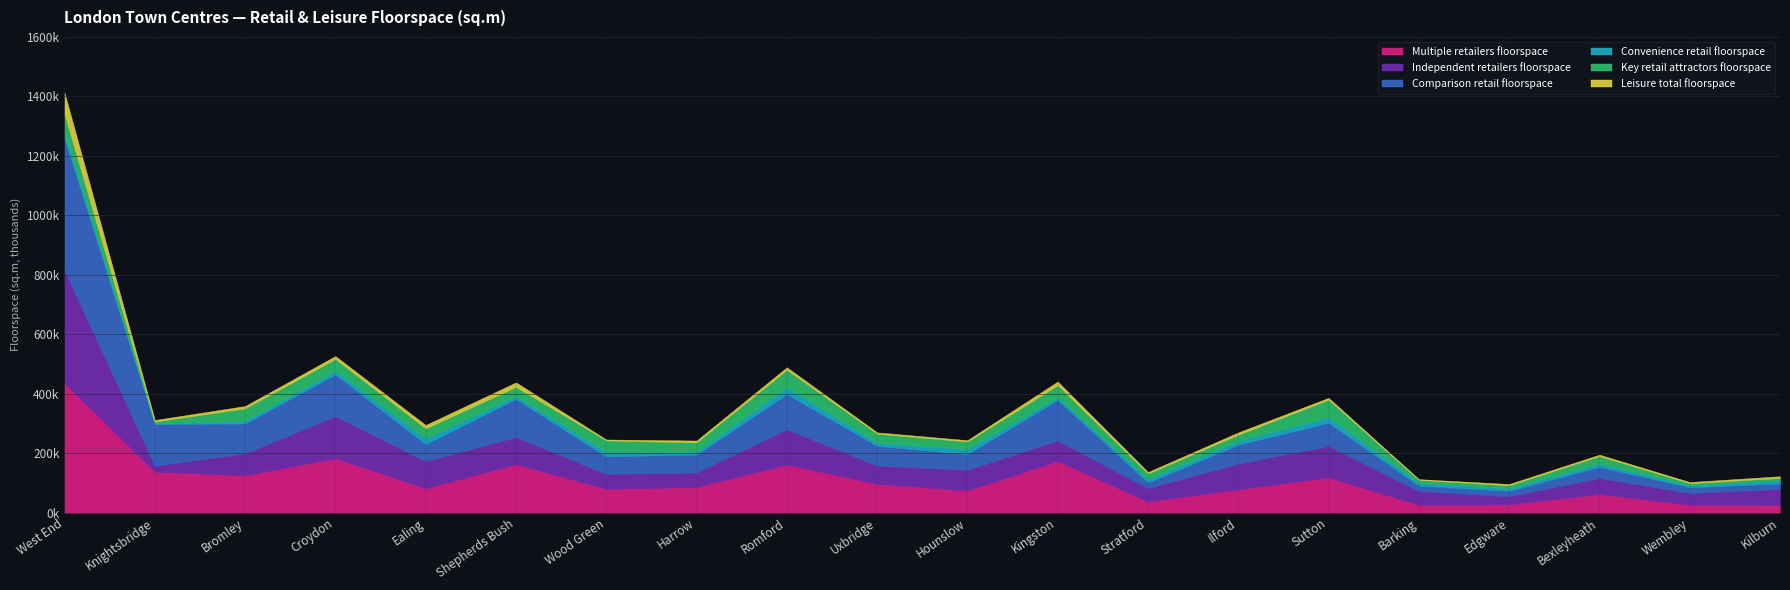

Rank the series by their maximum value, from highest to lowest.

Comparison retail floorspace, Multiple retailers floorspace, Independent retailers floorspace, Leisure total floorspace, Key retail attractors floorspace, Convenience retail floorspace